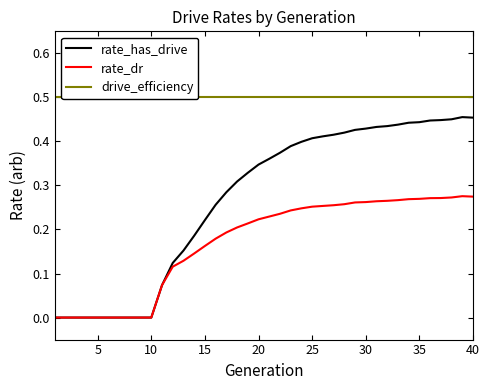

True or false: rate_dr has a value of 0.1 at 25.

False